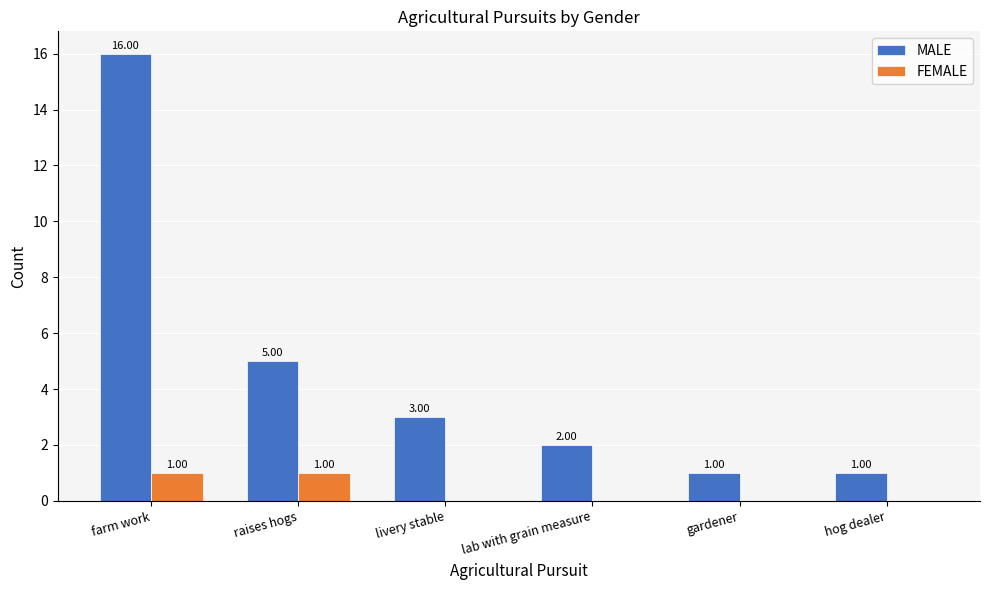

Where is MALE nearest to the value 8?

raises hogs